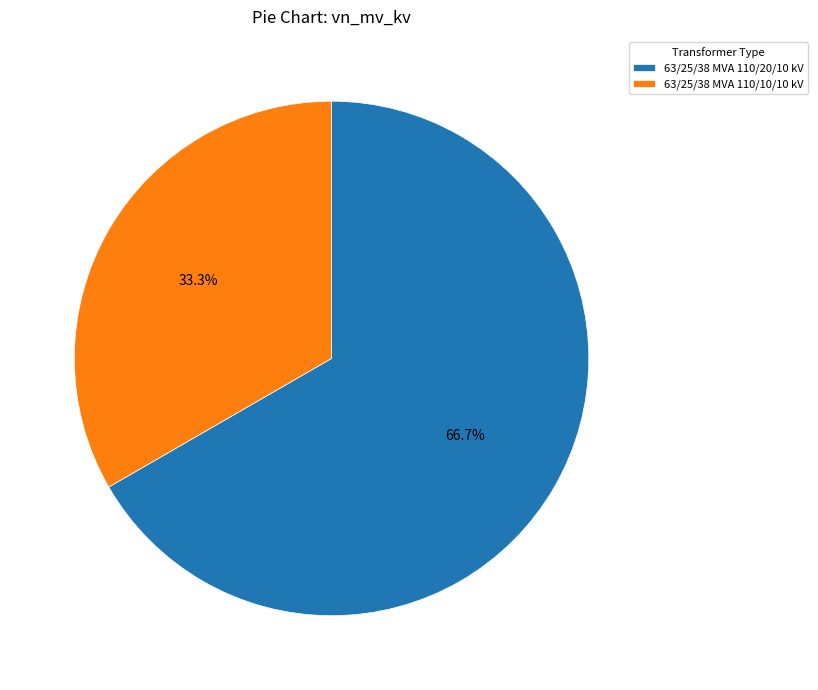

What is the ratio of the value at 63/25/38 MVA 110/20/10 kV to the value at 63/25/38 MVA 110/10/10 kV?

2.0